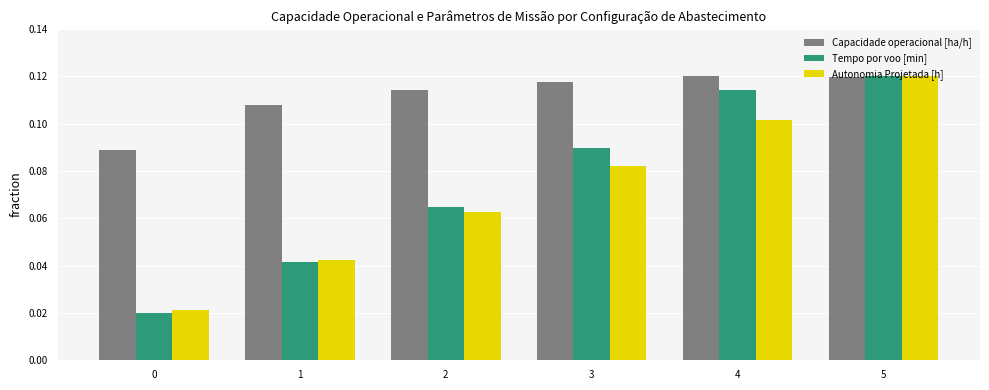

Which category has the highest value in the Tempo por voo [min] series?

5